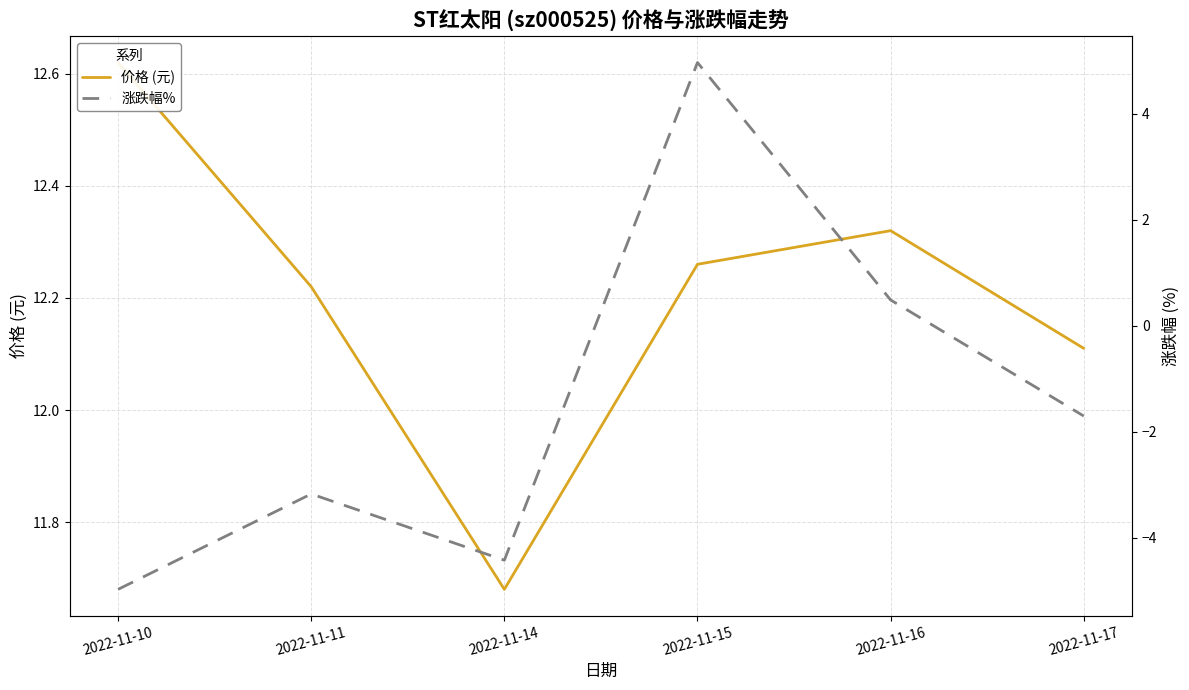

The 价格 (元) series shows 12.3 at 2022-11-16. True or false?

True